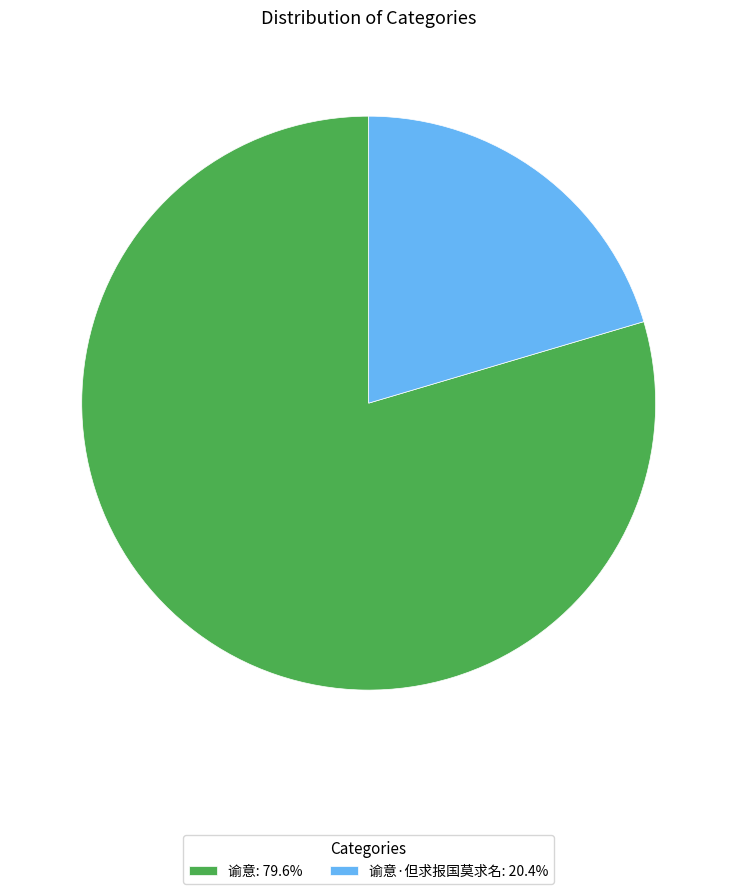

Approximately how many times larger is the value at 谕意: 79.6% compared to 谕意·但求报国莫求名: 20.4%?

3.9